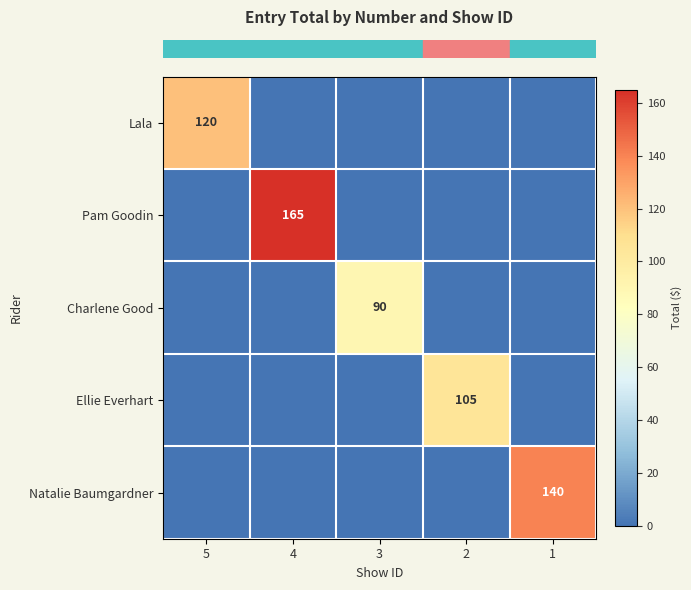

Rank the series by their maximum value, from highest to lowest.

row_1, row_4, row_0, row_3, row_2